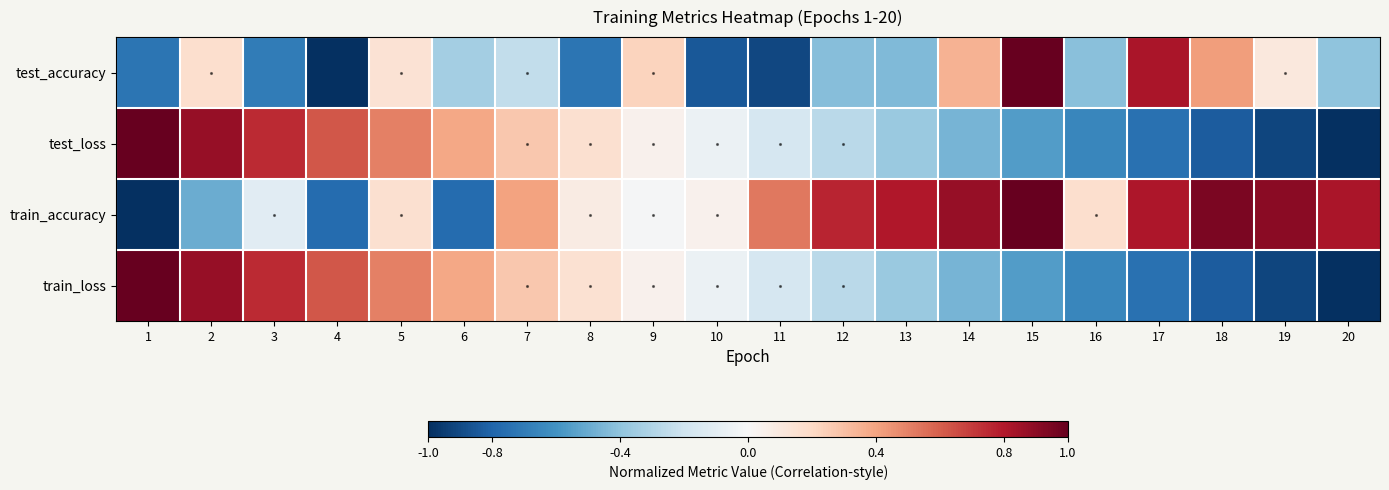

At which category is the sum across all series the highest?

2